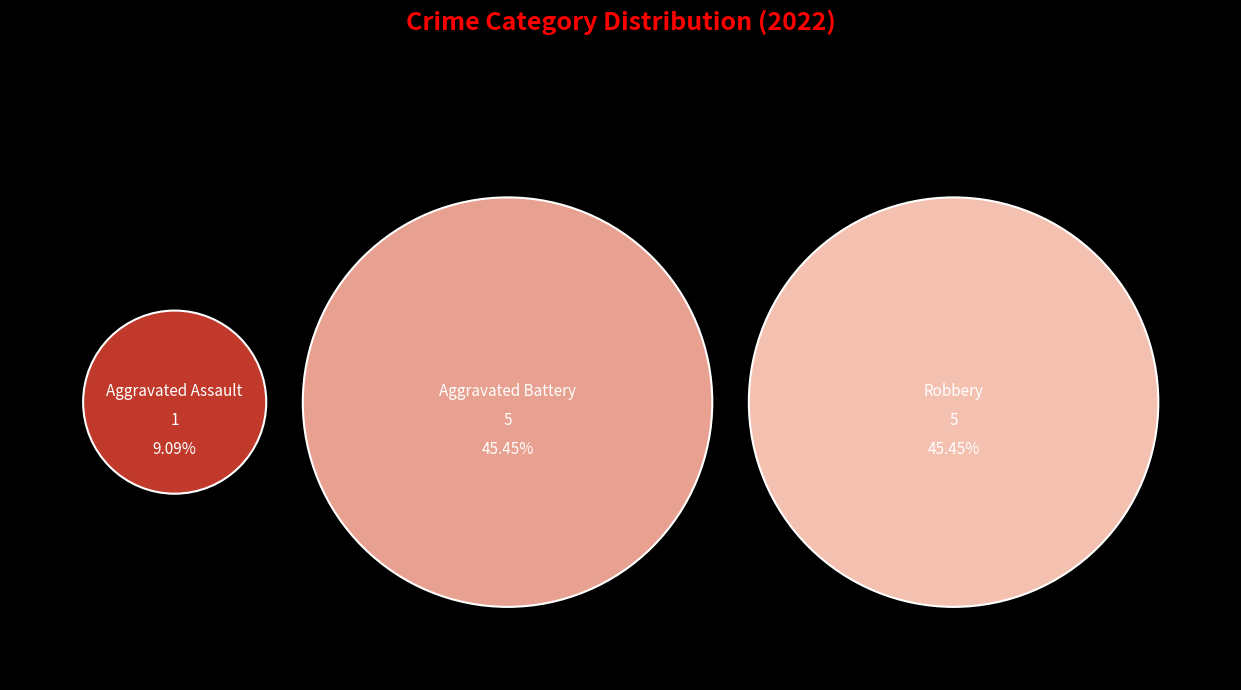

What portion of the pie excludes Criminal Sexual Assault?

100.0%